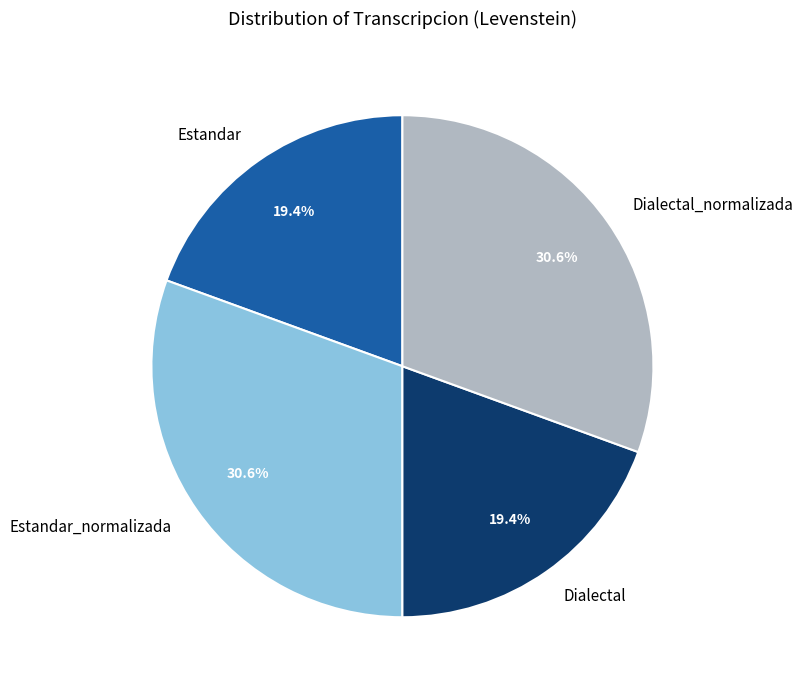

What is the ratio of the value at Dialectal_normalizada to the value at Dialectal?

1.6